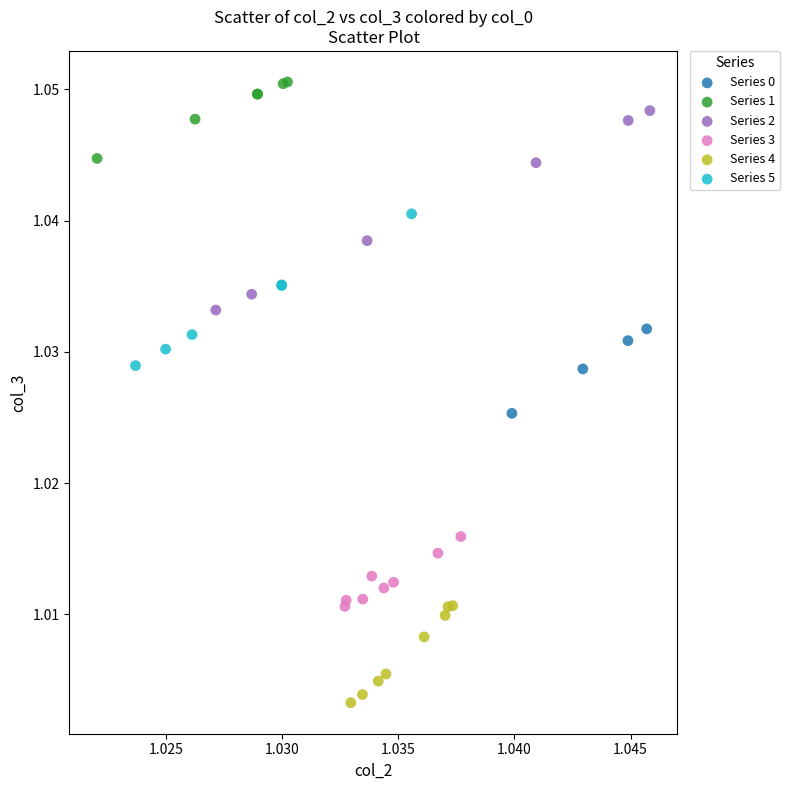

Which series contains the lowest Y value?

Series 4